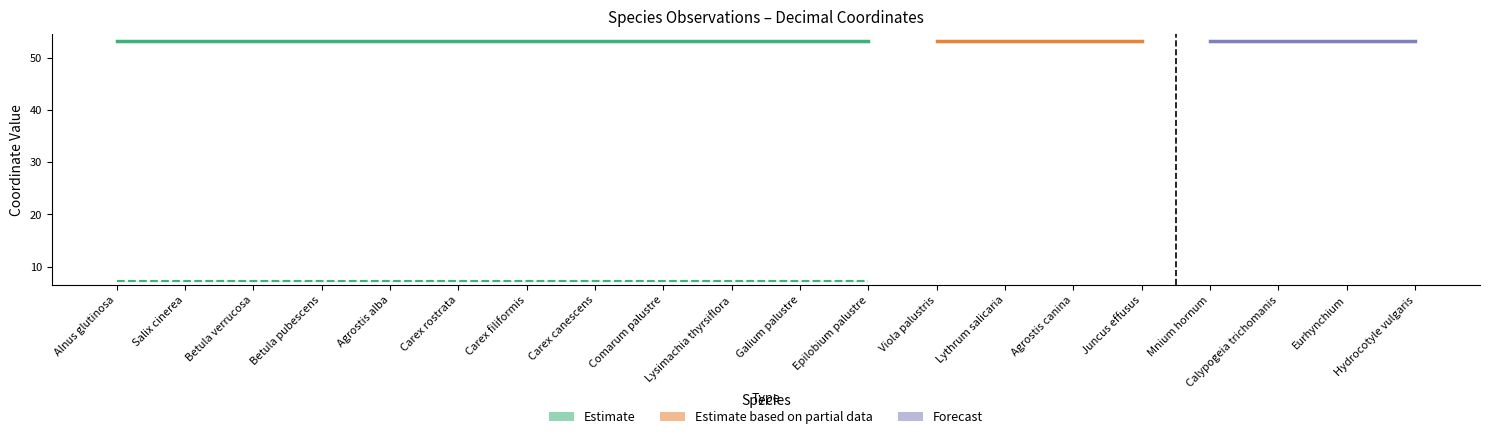

At which label does decimalLongitude reach its minimum?

Alnus glutinosa